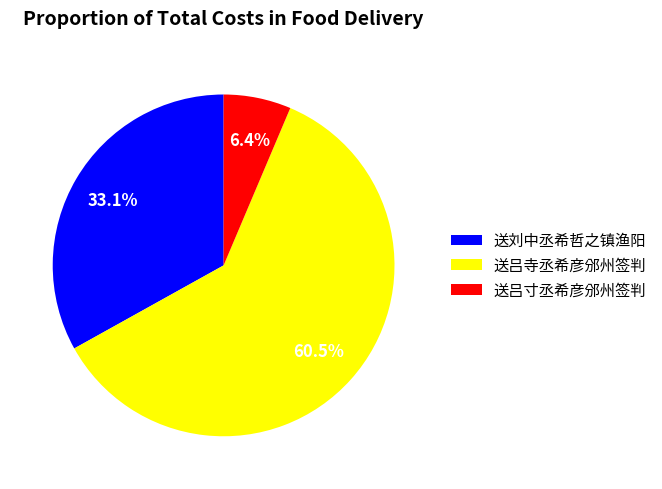

What is the majority slice?

送吕寺丞希彦邠州签判